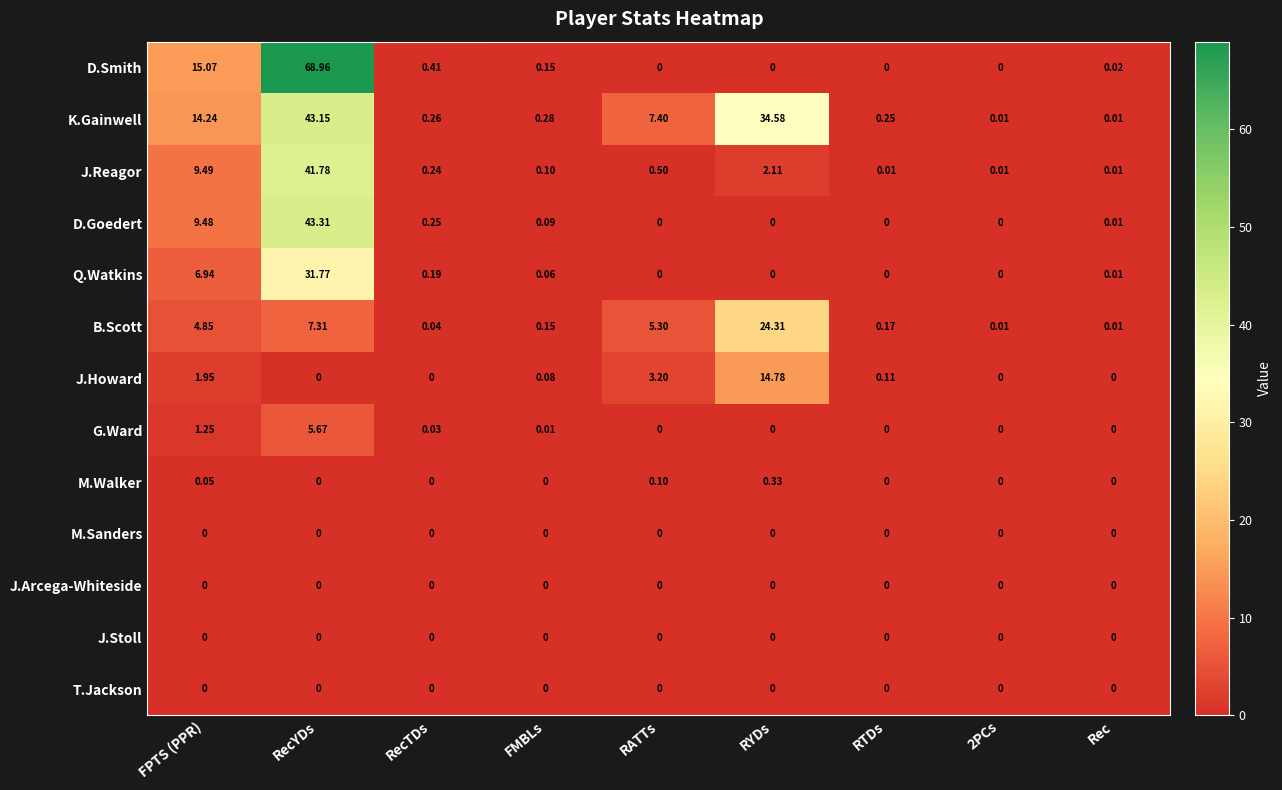

Which series has the widest spread of values?

D.Smith